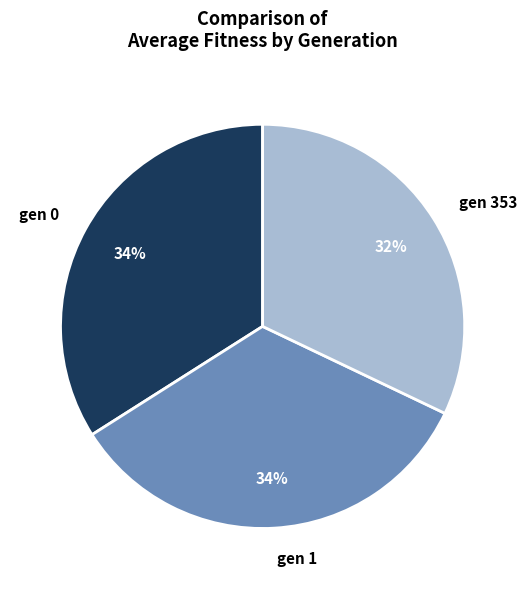

To the nearest percent, what is the difference between the gen 1 and gen 353 slice percentages?

2%